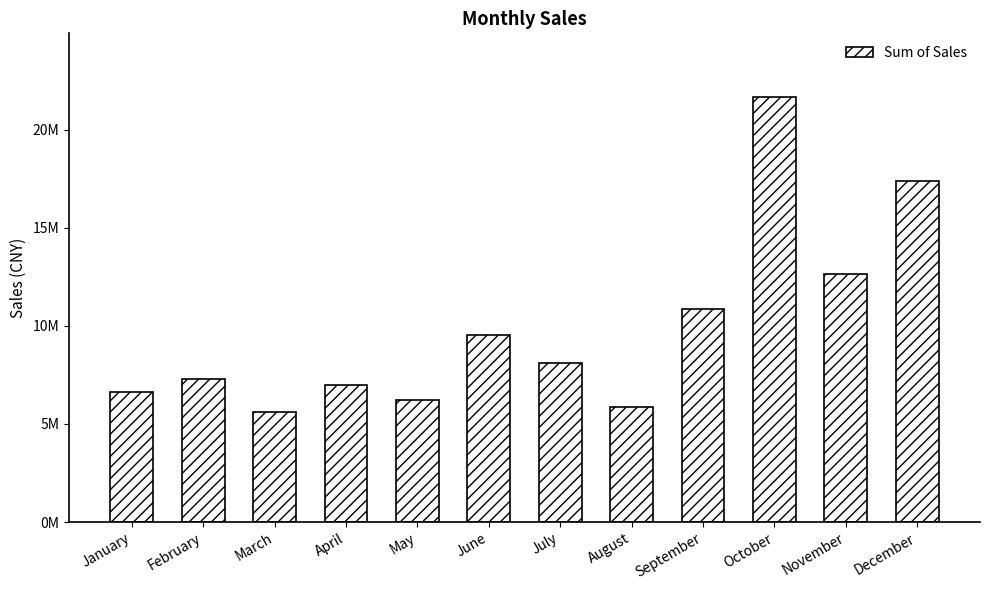

Does the chart contain any negative values?

No